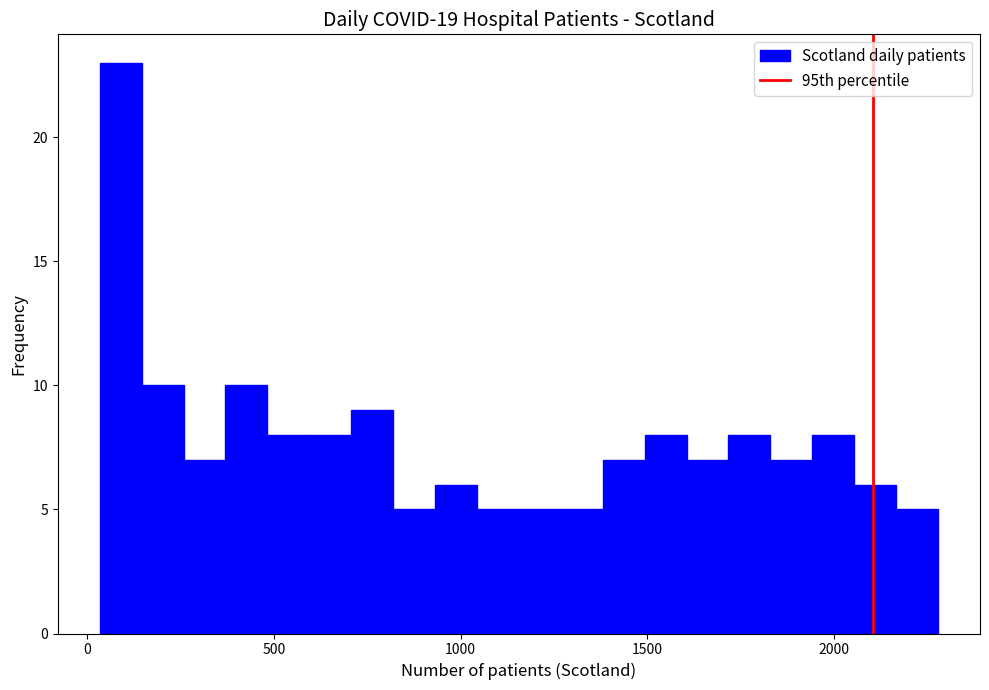

Read against the x-axis, roughly where is the centre of the tallest bar?

100